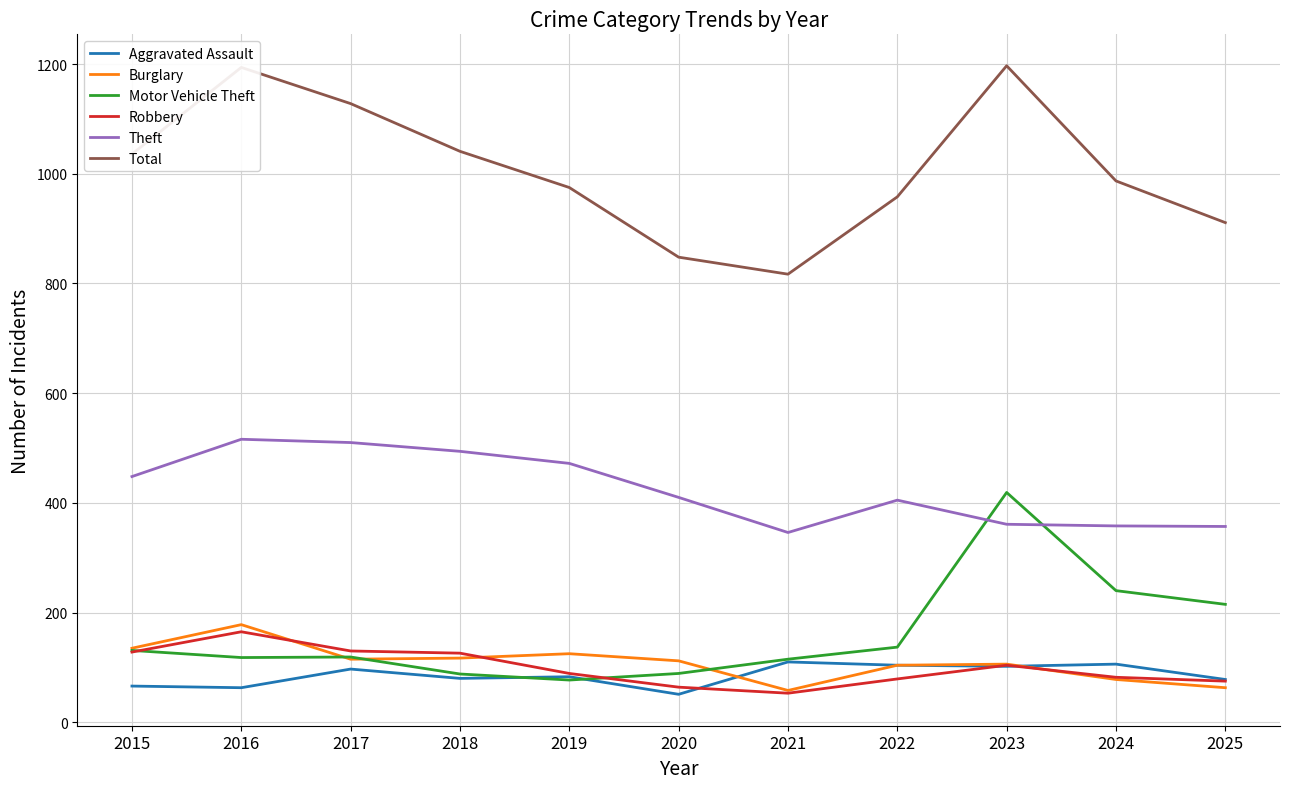

What is the difference between the highest and lowest values at 2020?

797